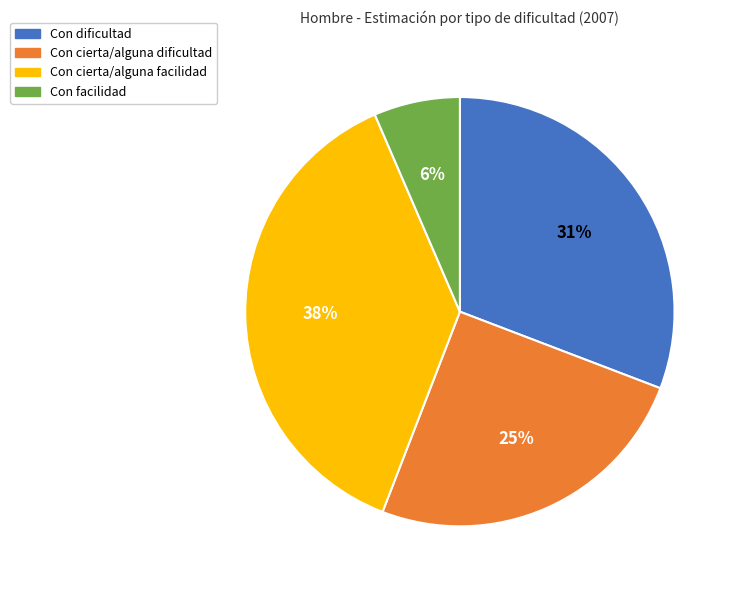

Is there a majority slice in this chart?

No